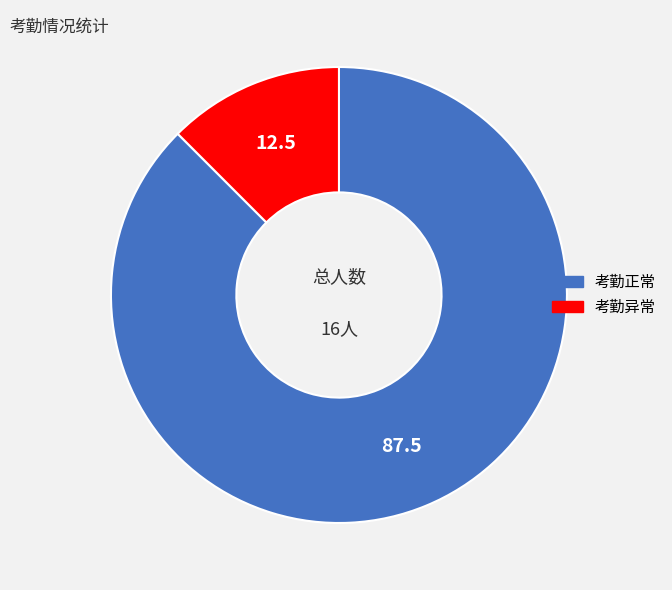

Count the number of slices in the pie.

2